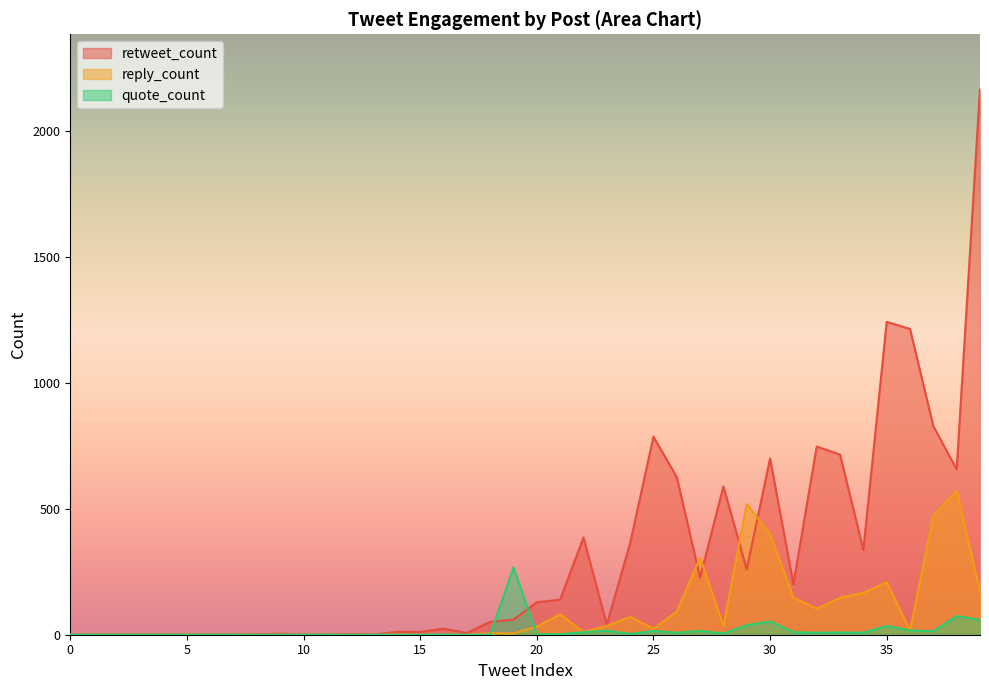

Which series has the largest total across all categories?

retweet_count